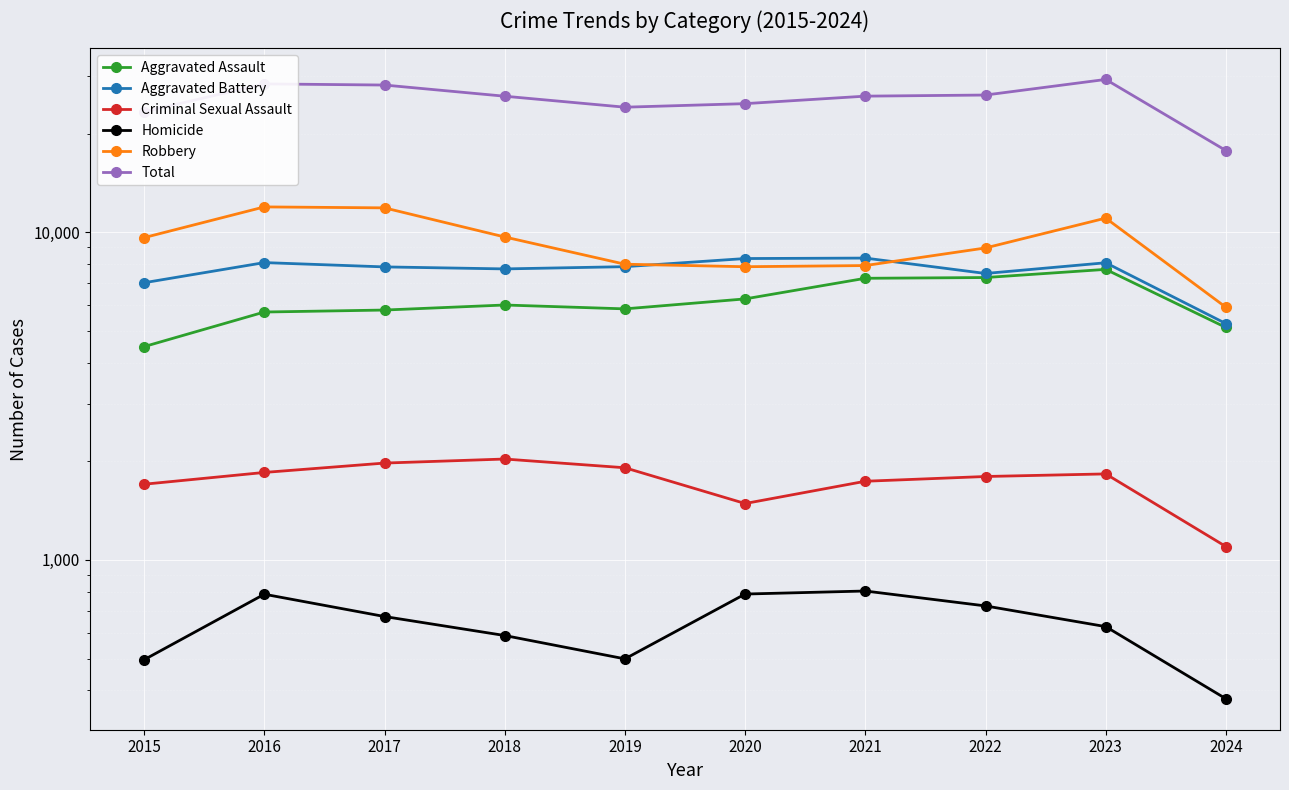

Which series has the largest total across all categories?

Total